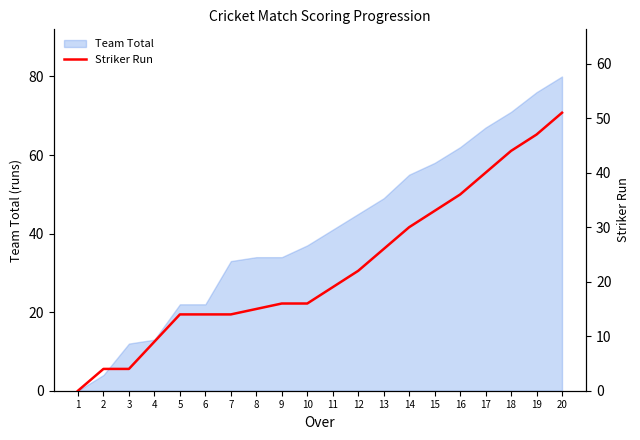

How many data points does each series have?

20